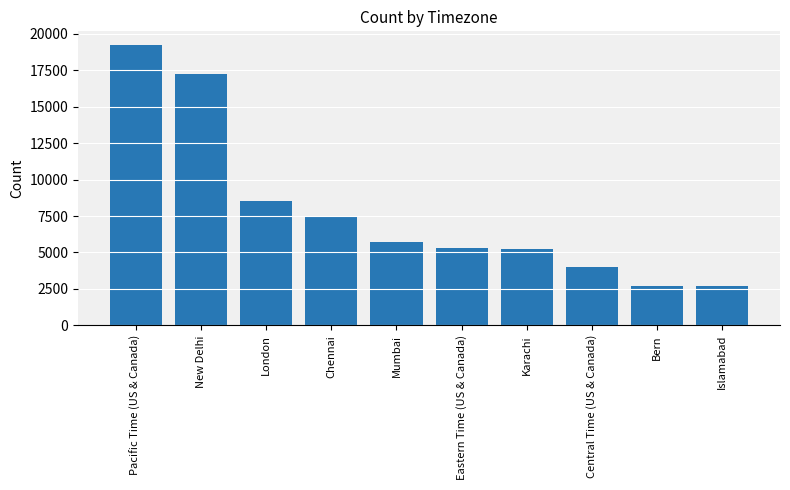

The value at Chennai is 7472. True or false?

True